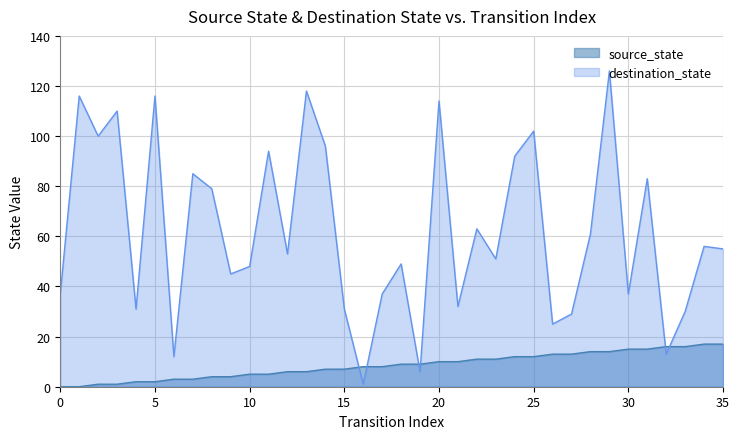

What is the sum of the destination_state values at 16 and 3?

111